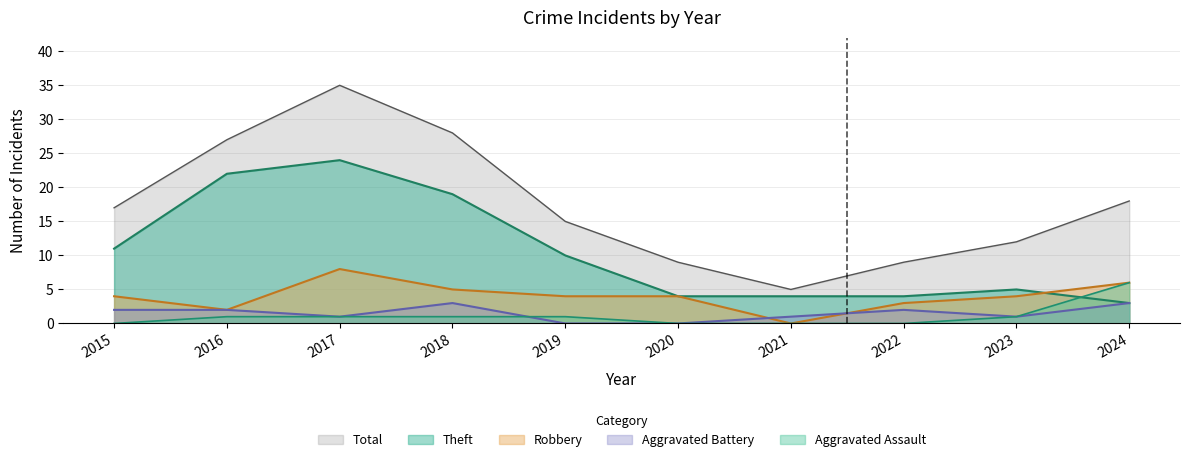

Read the Theft value at 2018.

19